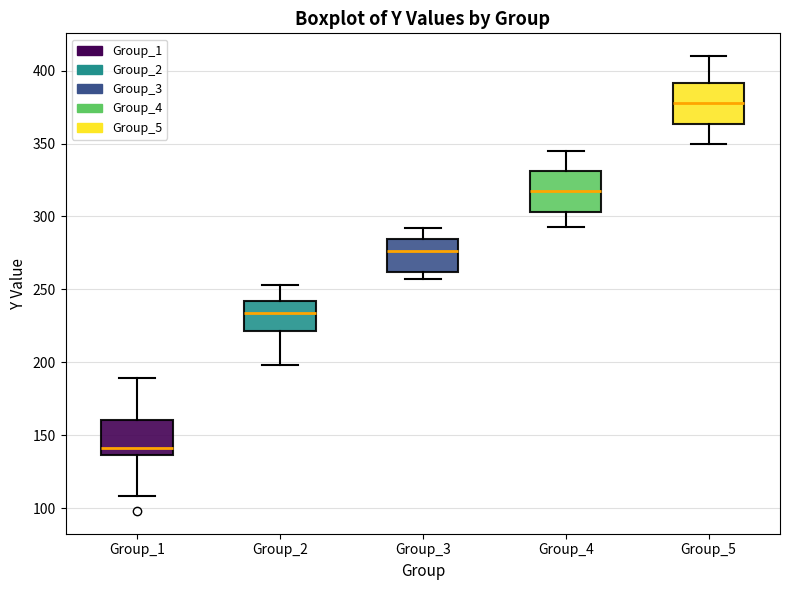

Where does the median line of the box for Group_3 sit on the y-axis? The values are not printed on the chart, so give them approximately, as read against the axis.

275